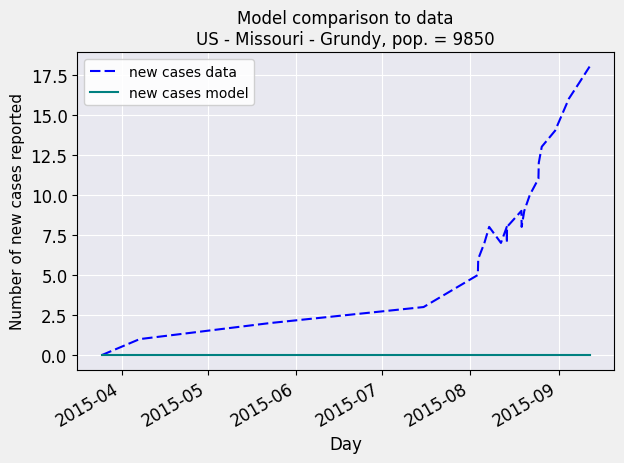

Which series has the largest range (max minus min)?

new cases data